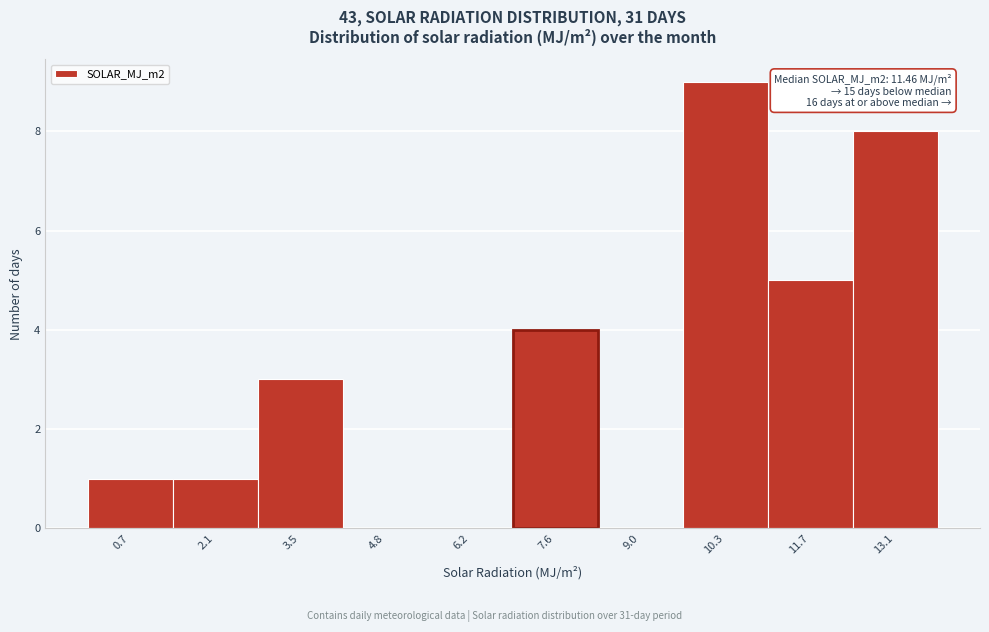

Reading right to left, list all the values displayed in this chart.

13.1=8	11.7=5	10.3=9	9.0=0	7.6=4	6.2=0	4.8=0	3.5=3	2.1=1	0.7=1